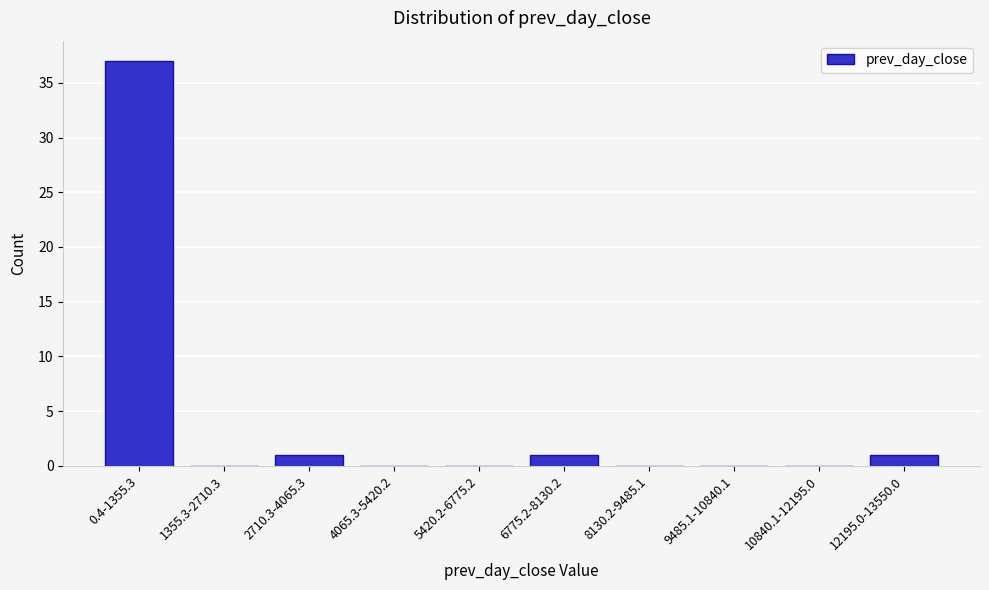

Reading left to right, extract all data points from this chart.

0.4-1355.3=37	1355.3-2710.3=0	2710.3-4065.3=1	4065.3-5420.2=0	5420.2-6775.2=0	6775.2-8130.2=1	8130.2-9485.1=0	9485.1-10840.1=0	10840.1-12195.0=0	12195.0-13550.0=1